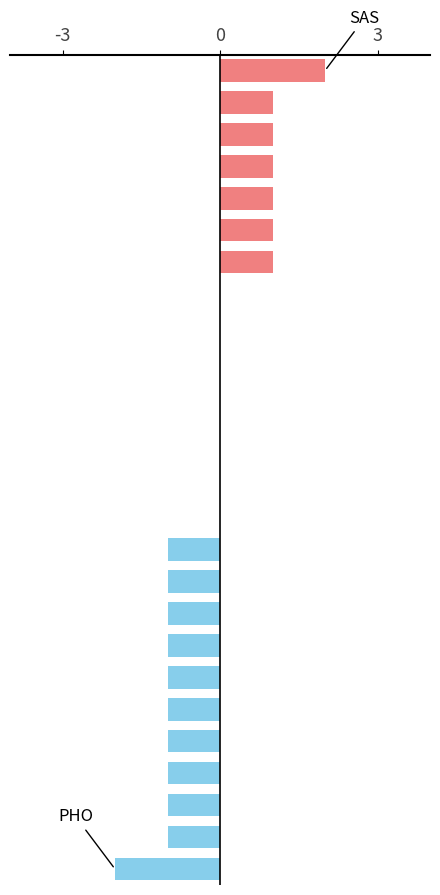

What is the sum of all values?

-4